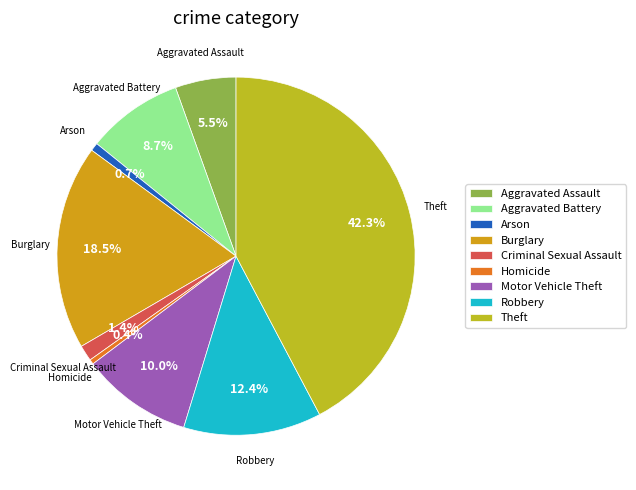

To the nearest percent, what is the difference between the largest and smallest slice percentages?

42%